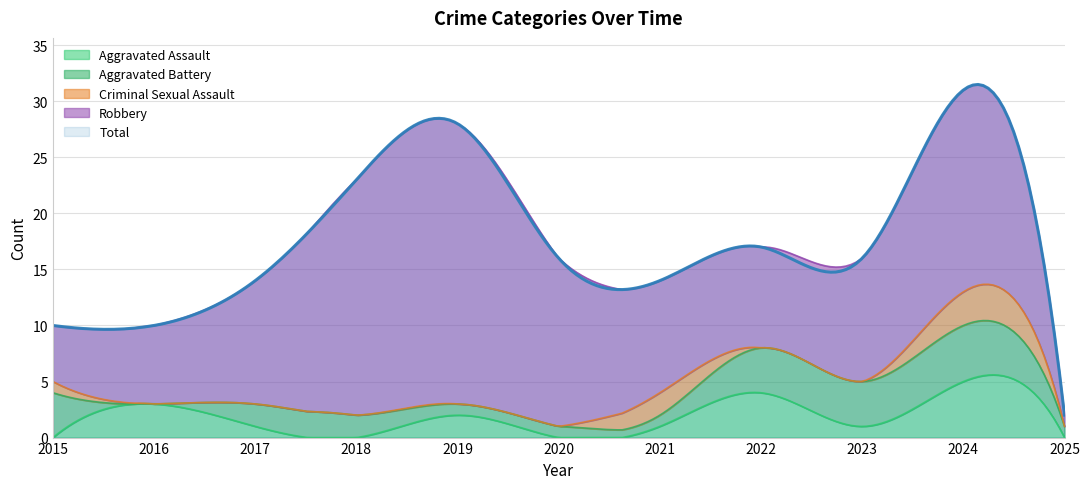

How many categories are shown in the chart?

11